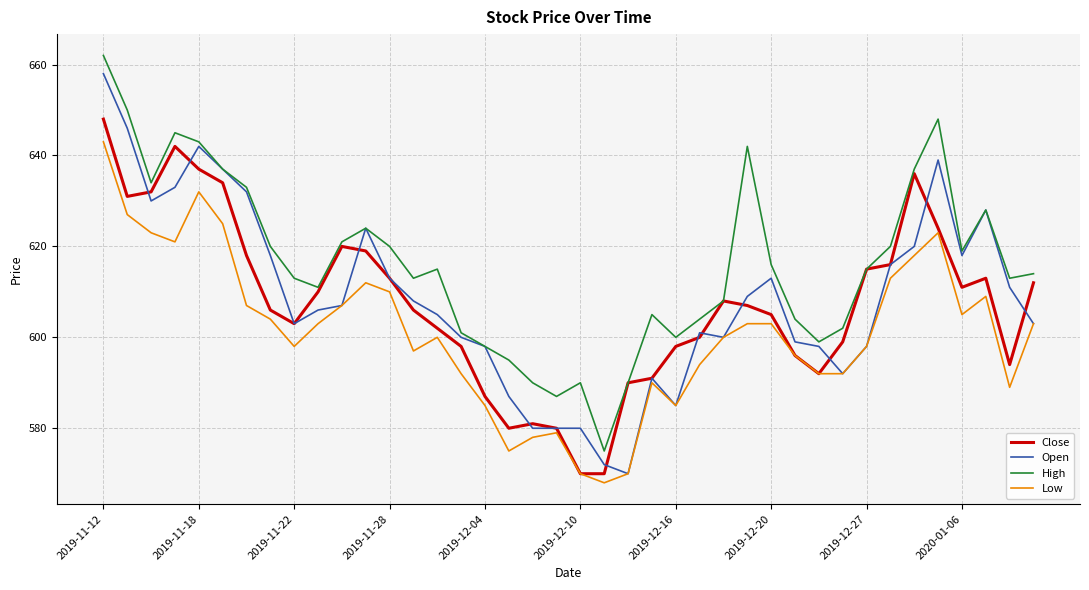

Which series has the largest total across all categories?

High